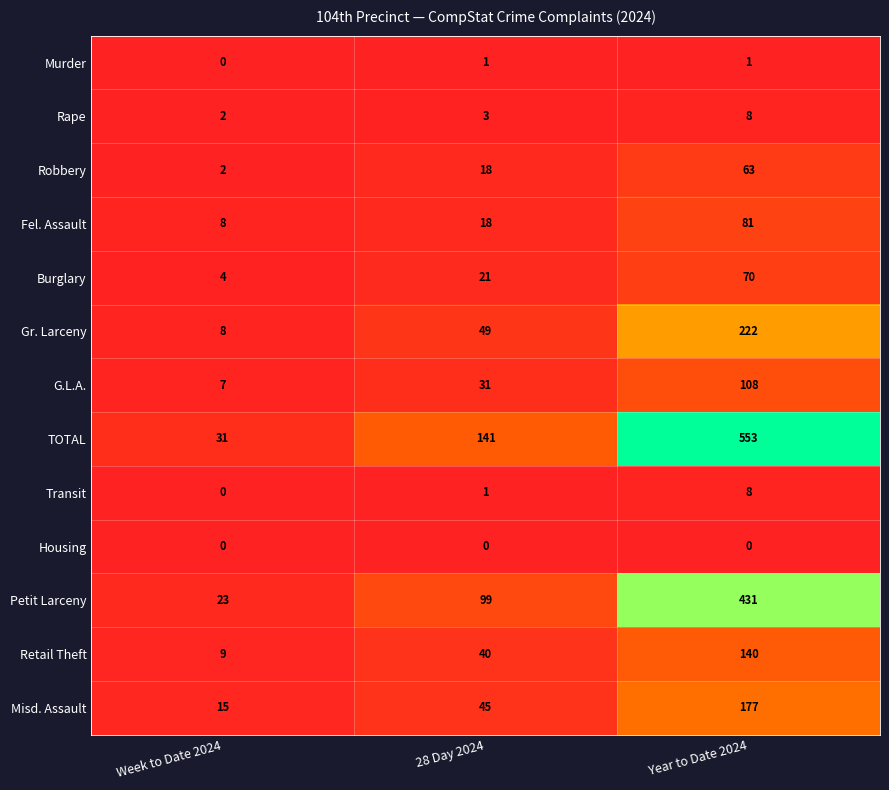

At which label is Burglary closest to 37?

28 Day 2024